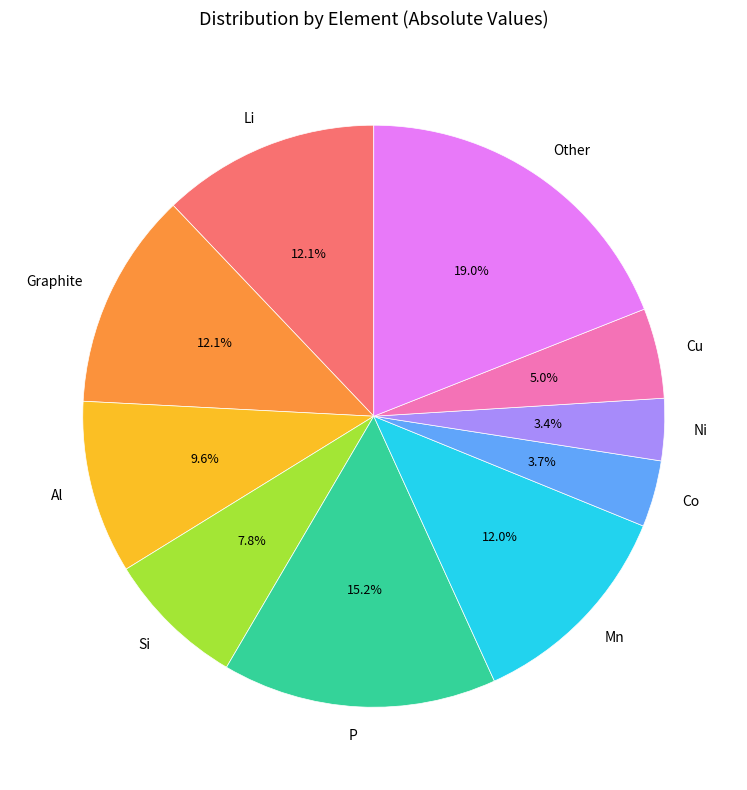

Count the number of slices in the pie.

10